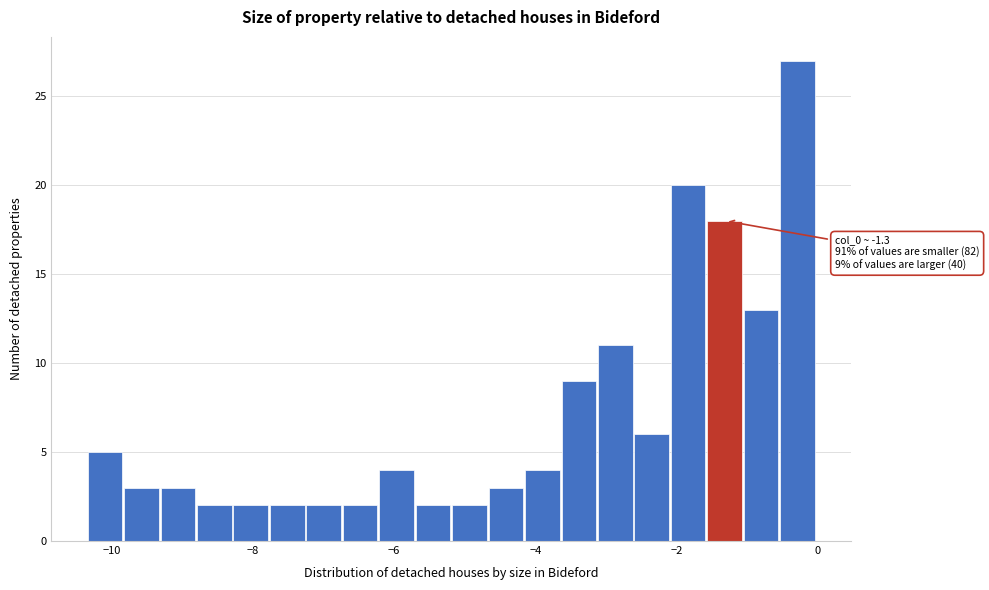

Around what value on the x-axis is the tallest bar? Give the approximate position of its centre, as read against the axis.

-0.2